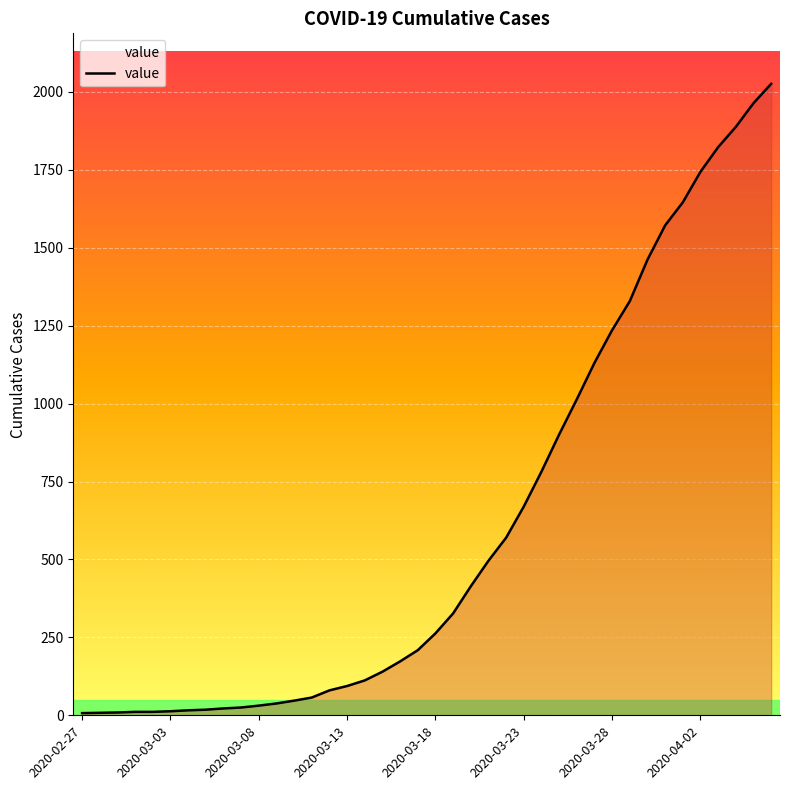

What is the difference between the maximum and minimum values?

2019